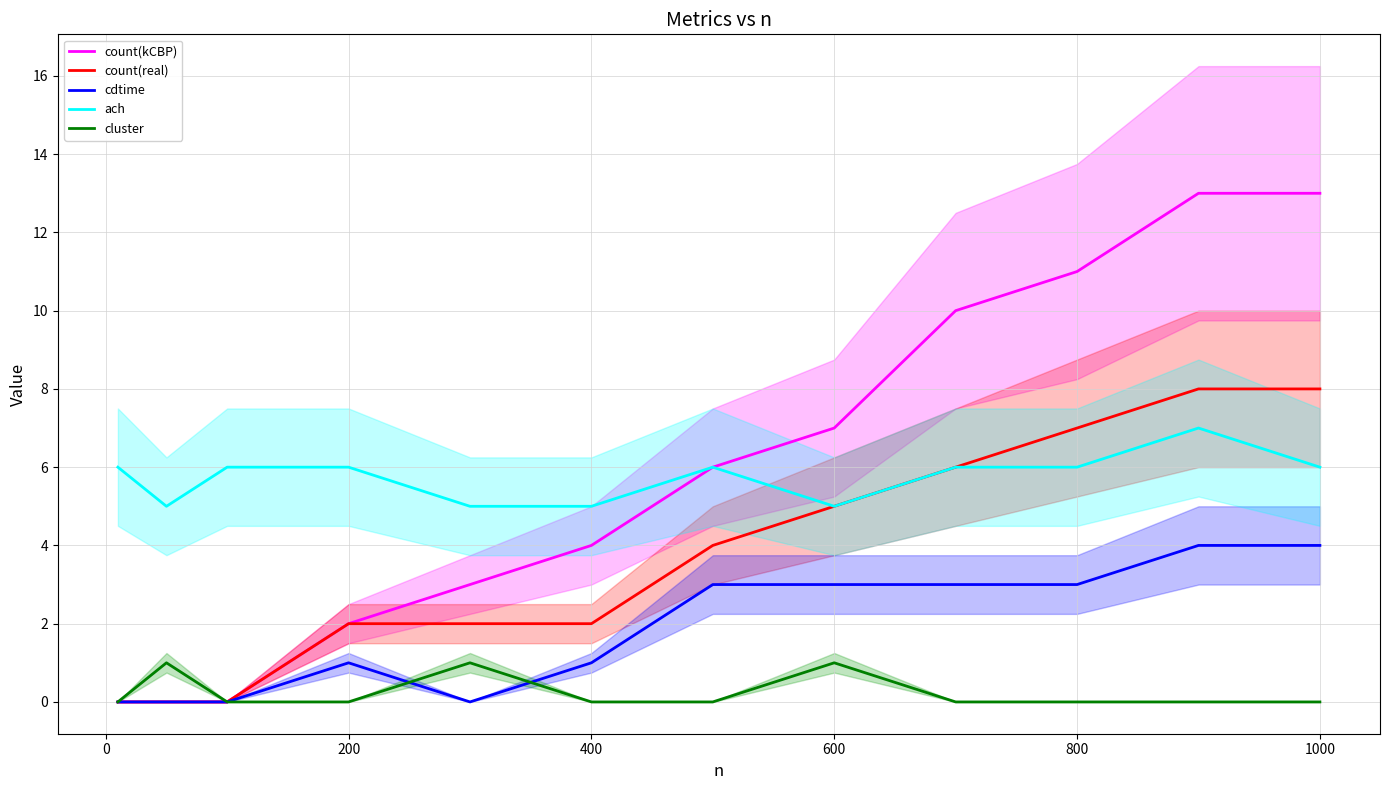

True or false: cdtime and ach intersect in this chart.

False